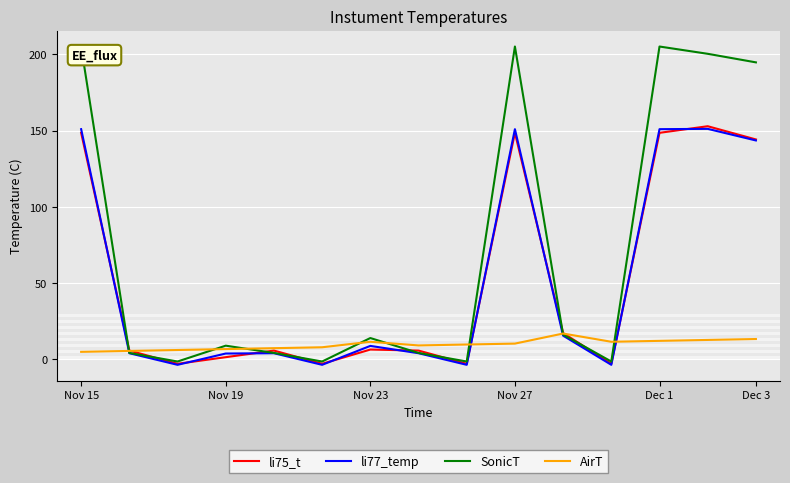

What are all the series names shown in the legend?

li75_t, li77_temp, SonicT, AirT